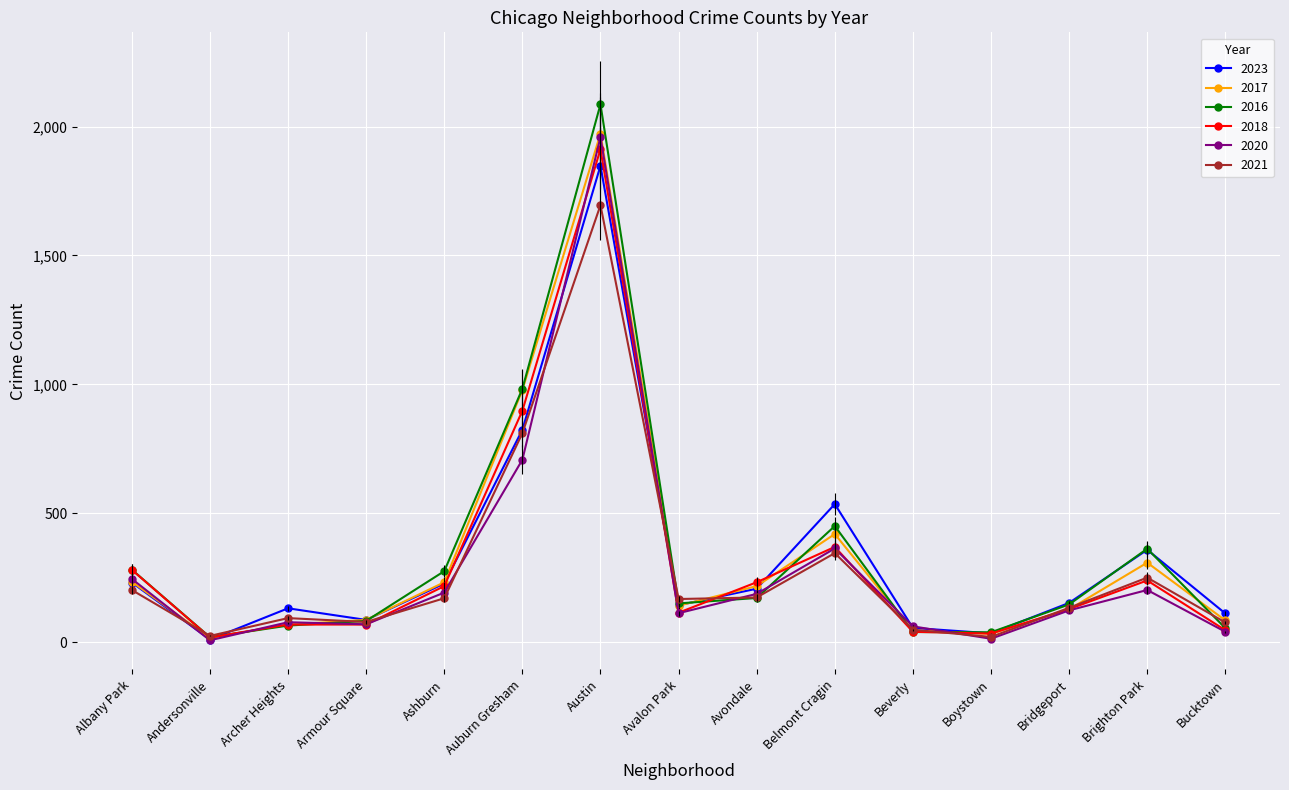

What is the total value across all series at Armour Square?

475